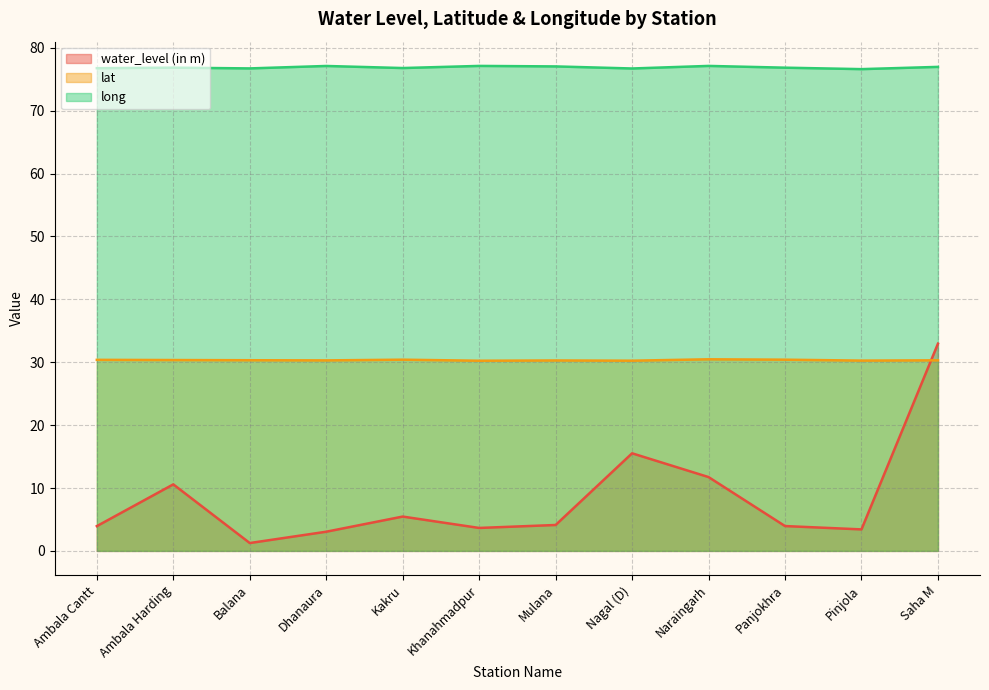

Read the long value at Saha M.

77.0